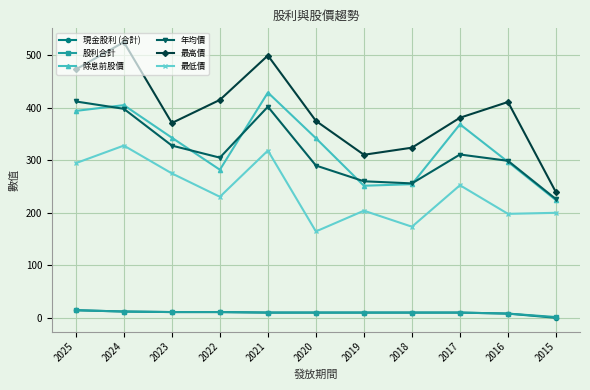

What is the difference between the second highest and minimum values in the 最低價 series?

154.0